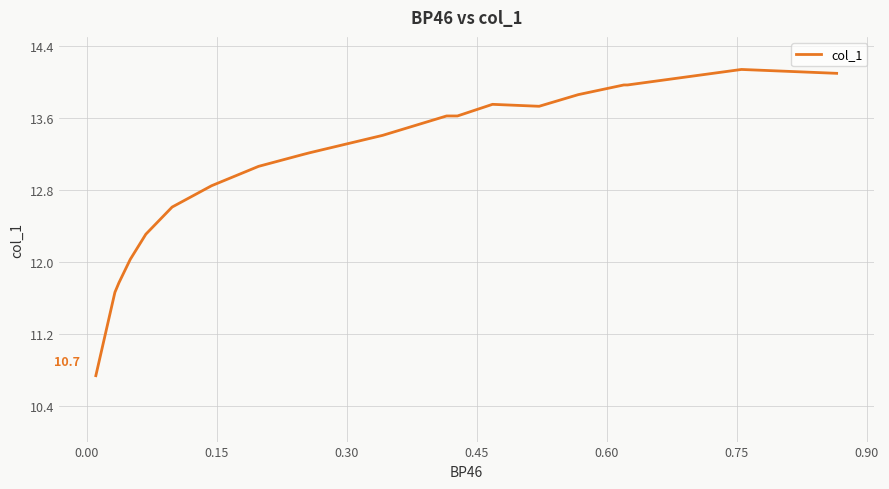

How many data points are less than 13?

7